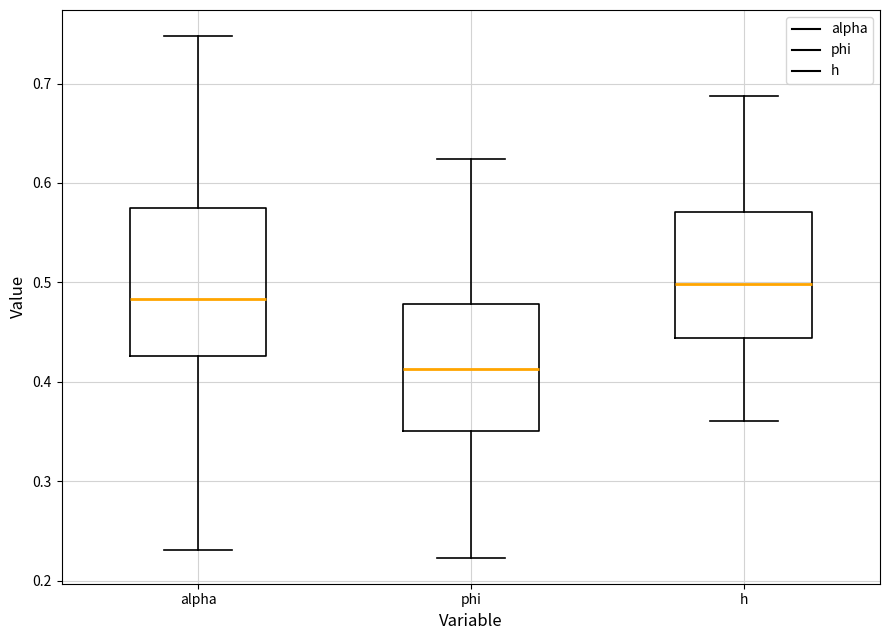

Which box is the tallest, from its lower edge to its upper edge?

alpha